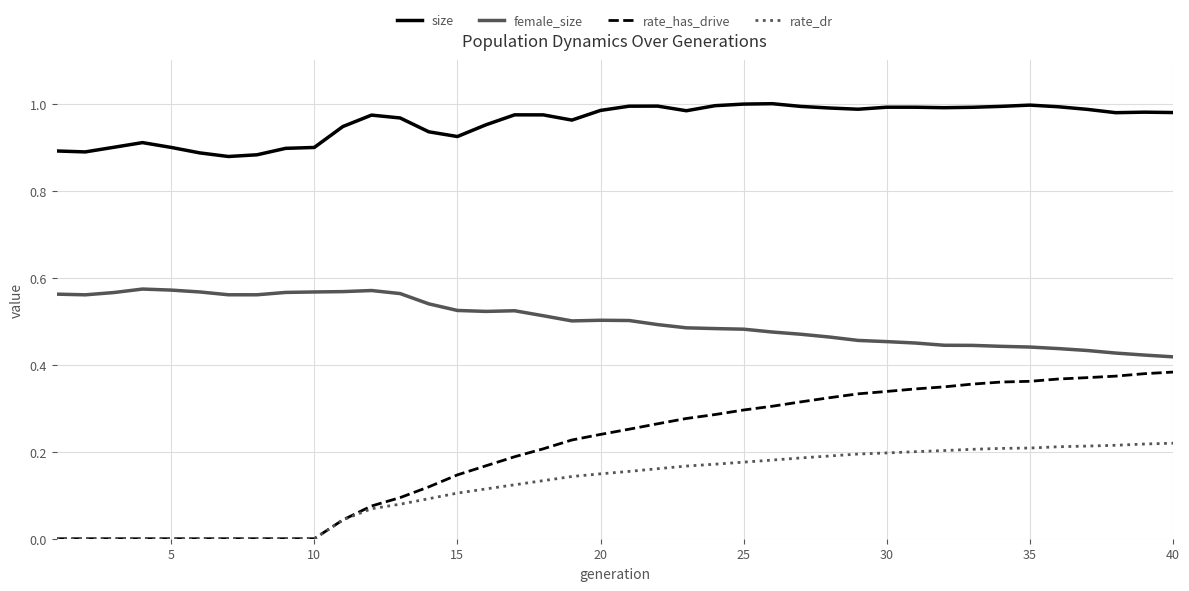

Which series has the largest range (max minus min)?

rate_has_drive